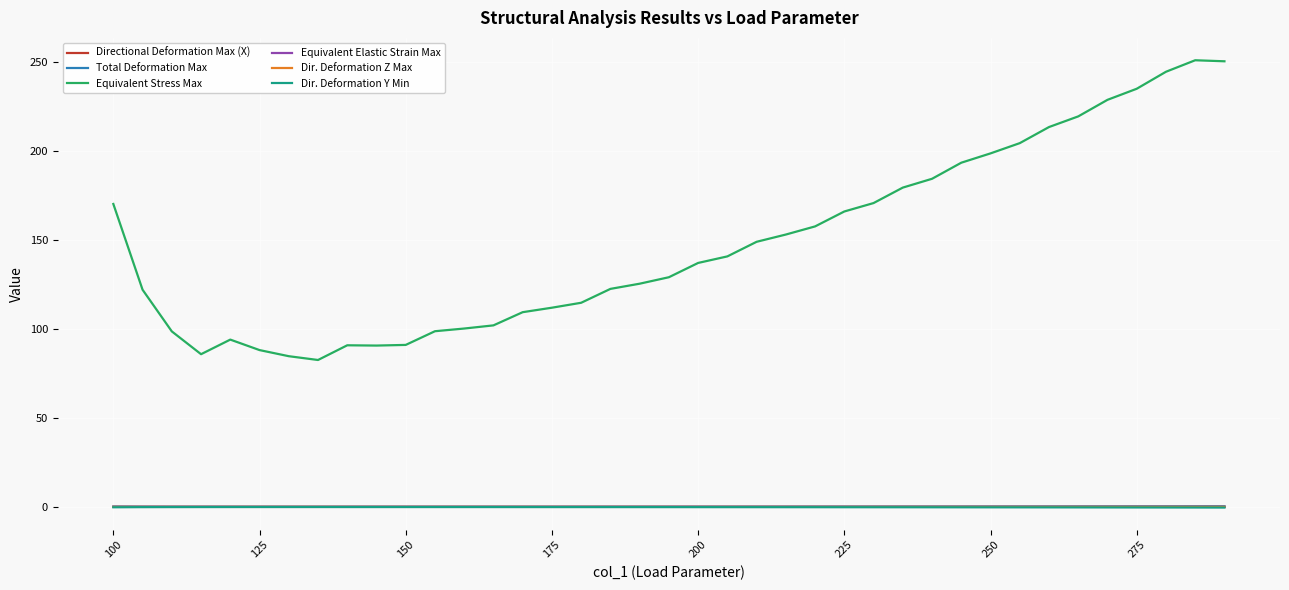

In Equivalent Stress Max, how many points are higher than both neighbors (excluding endpoints)?

3